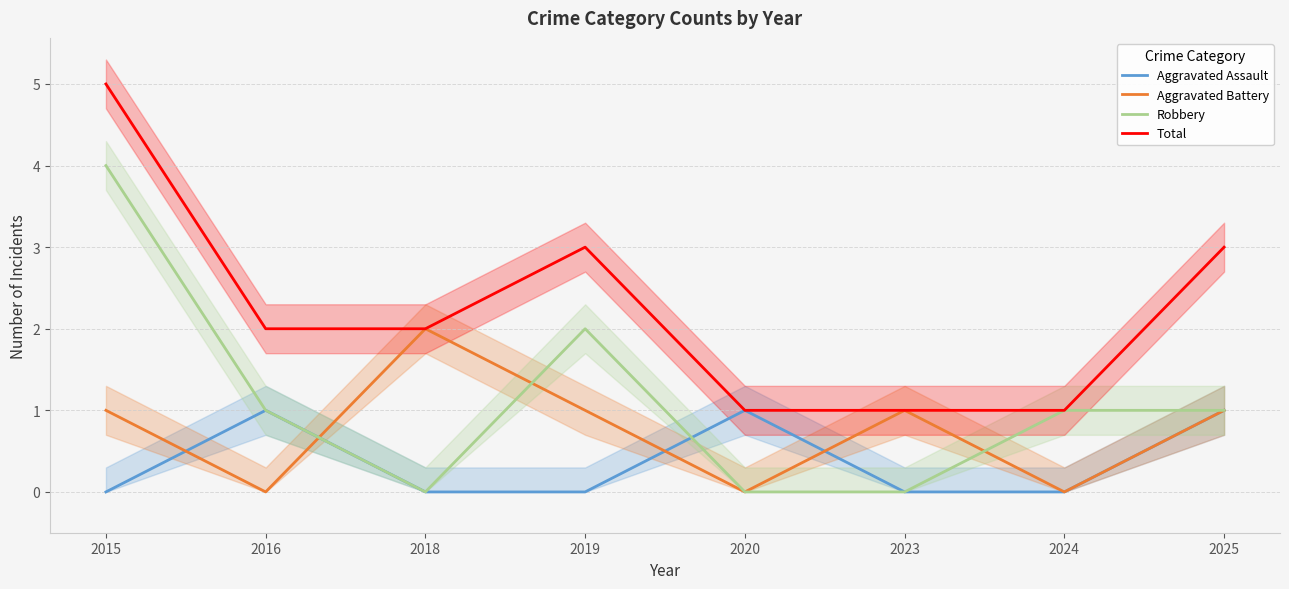

How many positive values does the Robbery series have?

5